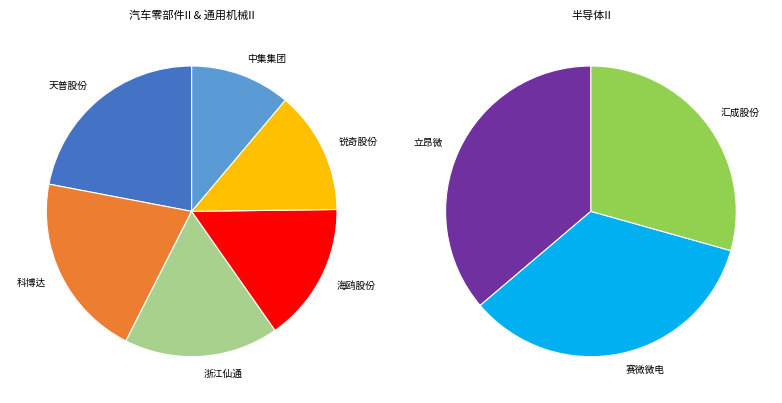

To the nearest percent, what is the average slice percentage?

11%